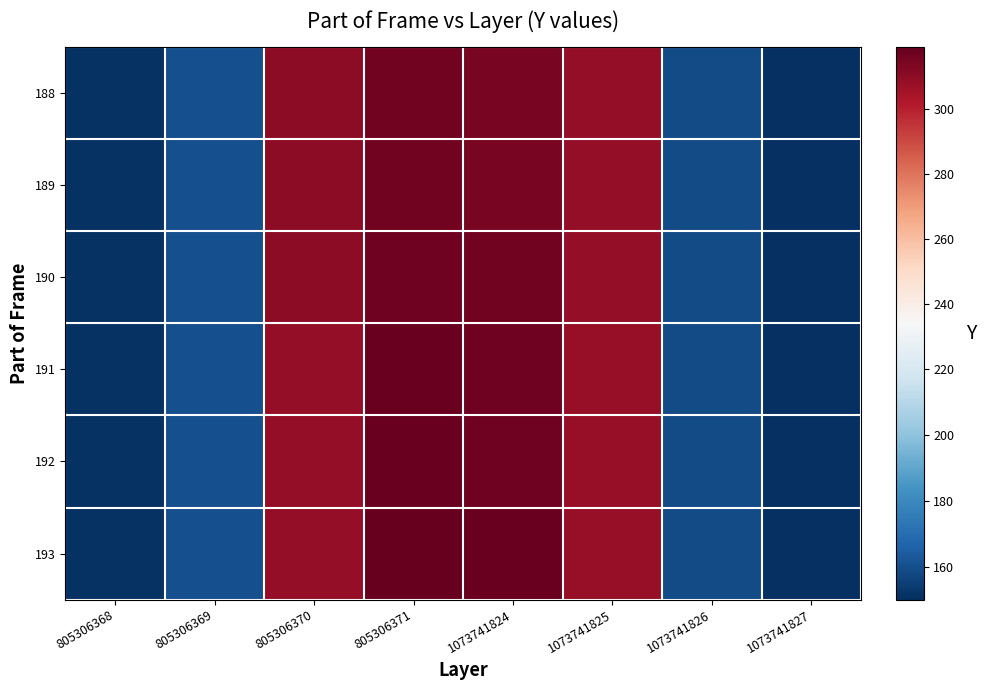

Which has a higher value, 1073741825 or 805306368?

1073741825